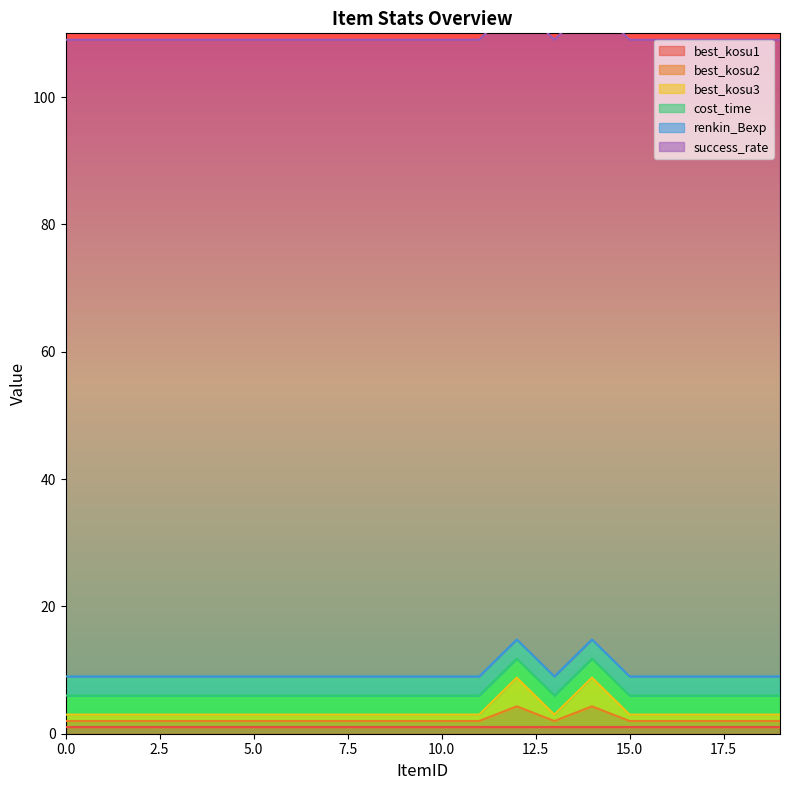

Is the value of success_rate at 5 greater than the value of best_kosu2 at 17?

Yes